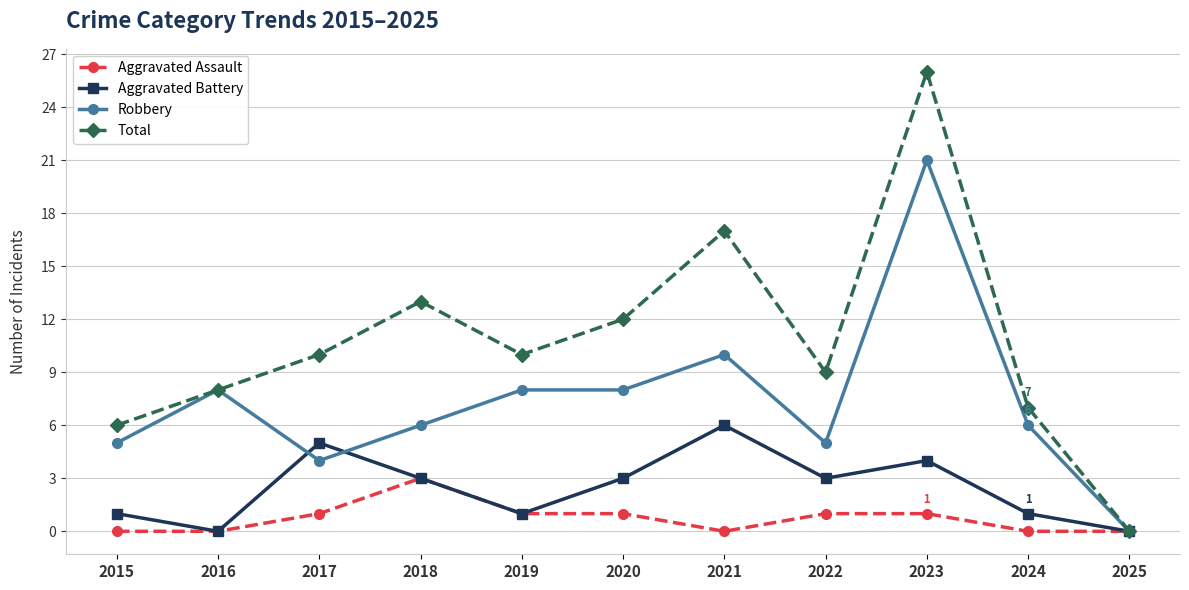

What are all the series names shown in the legend?

Aggravated Assault, Aggravated Battery, Robbery, Total